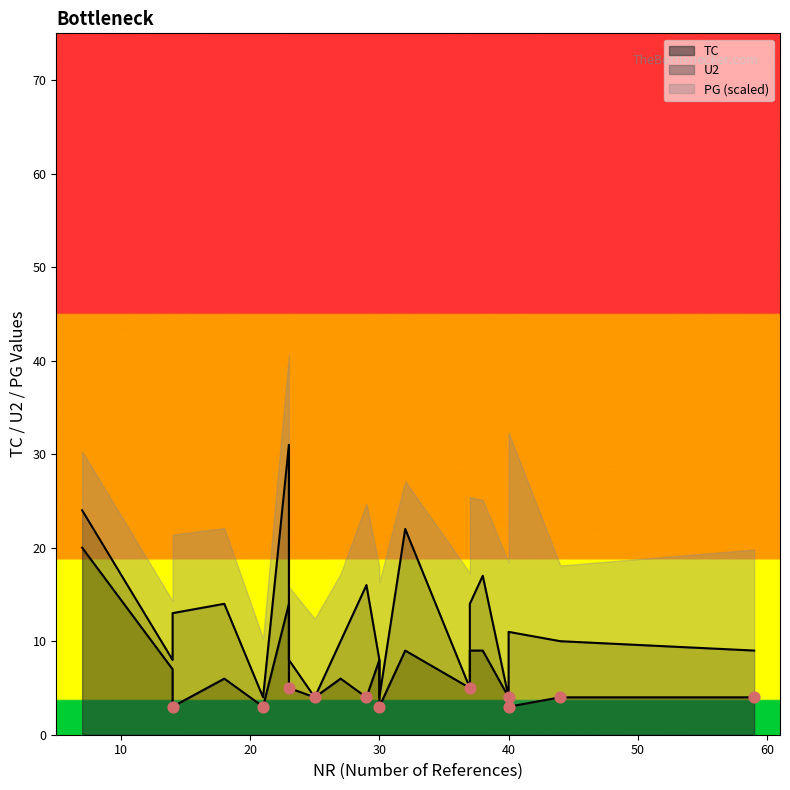

Is the value of TC at 40 greater than the value of NR at 7?

Yes